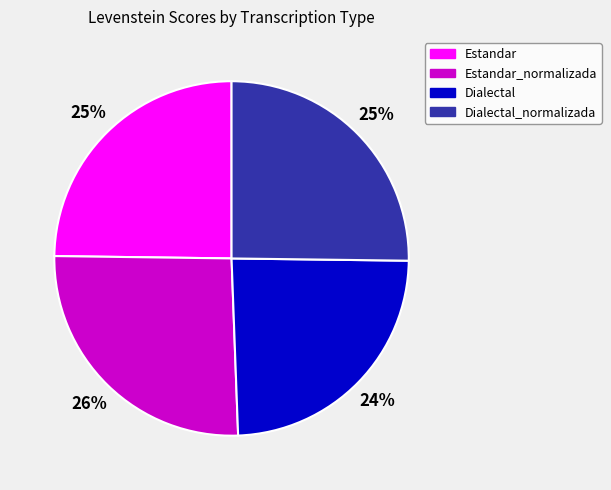

To the nearest percent, what is the difference between the Dialectal and Dialectal_normalizada slice percentages?

1%